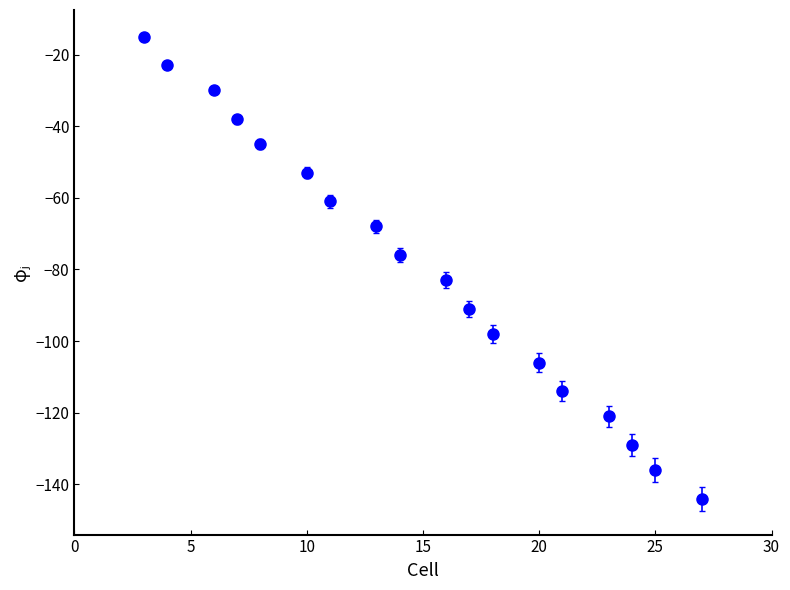

What is the smallest value displayed?

-144